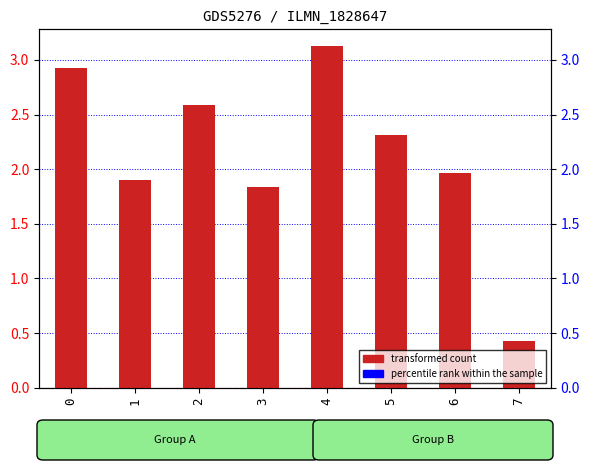

List the labels in order of value, smallest first.

7, 3, 1, 6, 5, 2, 0, 4